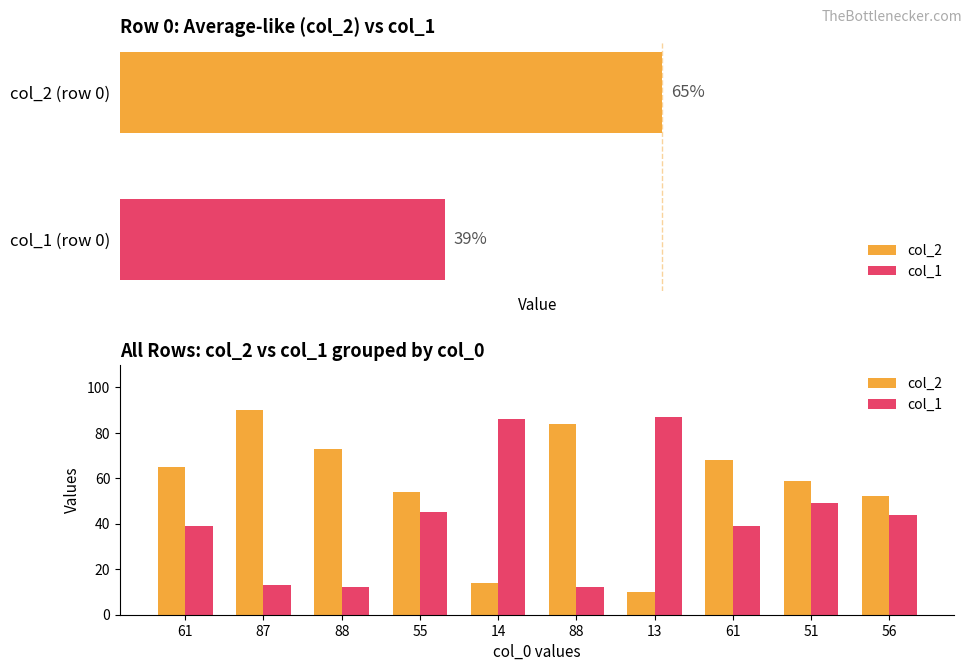

List the series in order of their overall mean, highest first.

col_2, col_1